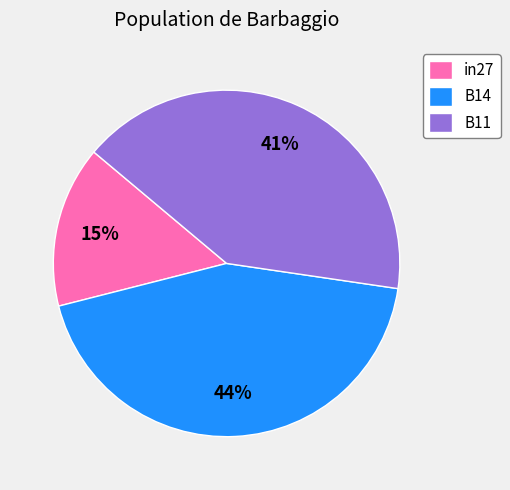

True or false: B11 accounts for 35% of the total.

False